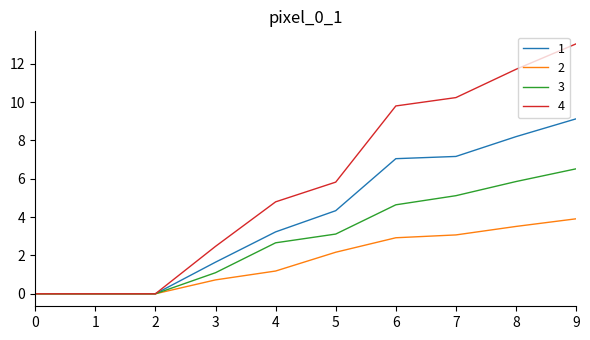

Which series has the widest spread of values?

4